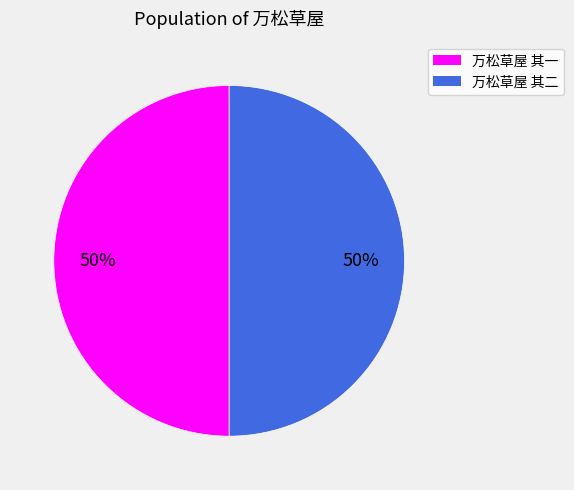

Approximately how many times larger is the value at 万松草屋 其二 compared to 万松草屋 其一?

1.0